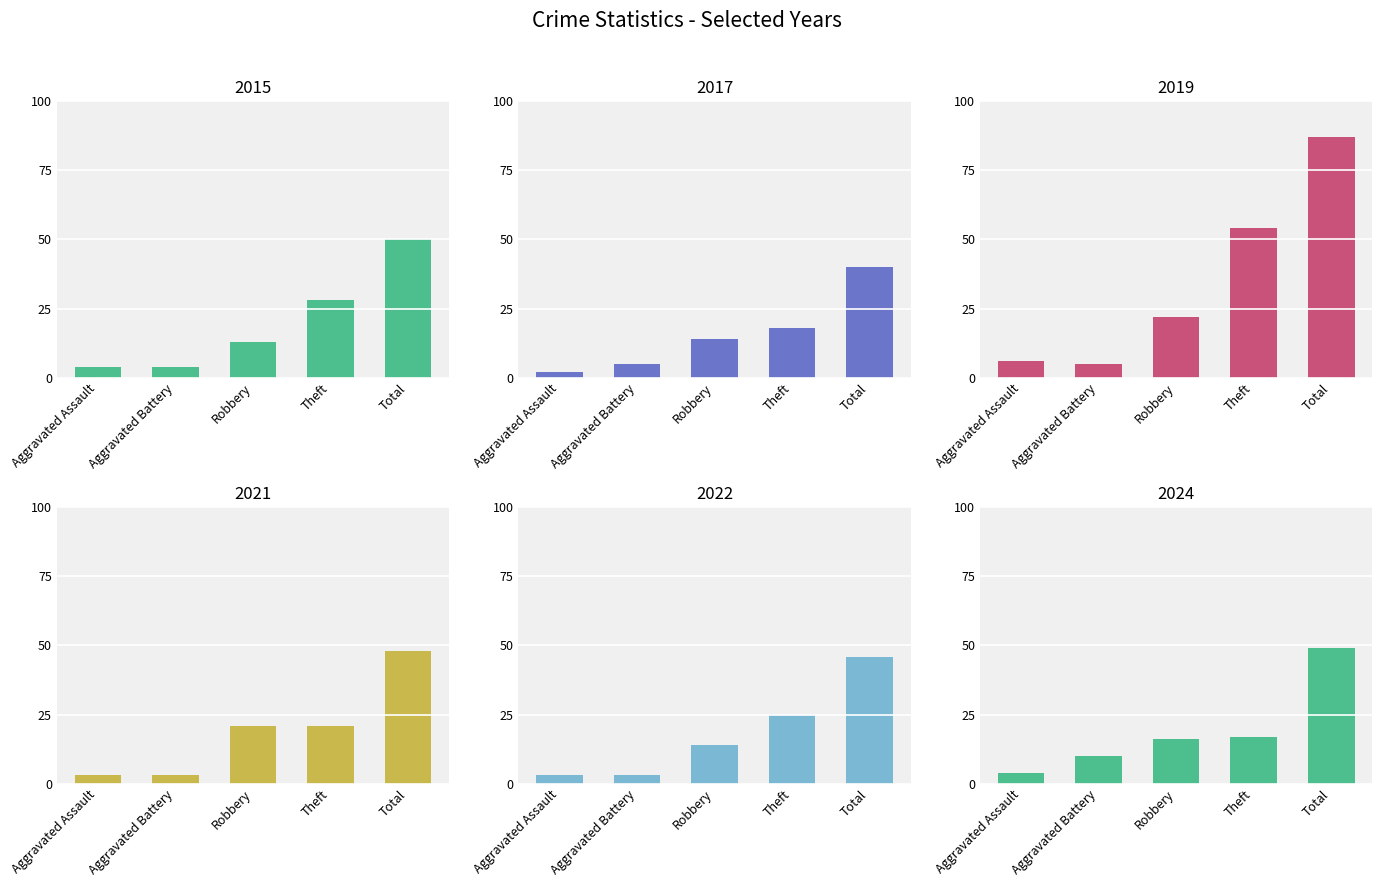

How many 2022 values are between 3 and 25?

4